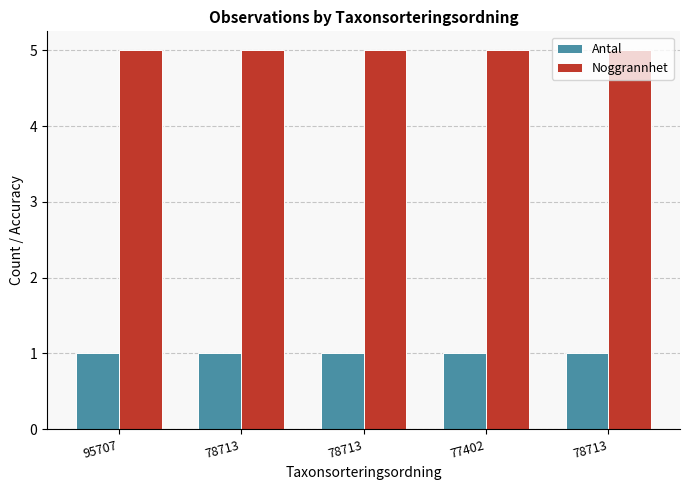

How many distinct data groups are displayed?

2